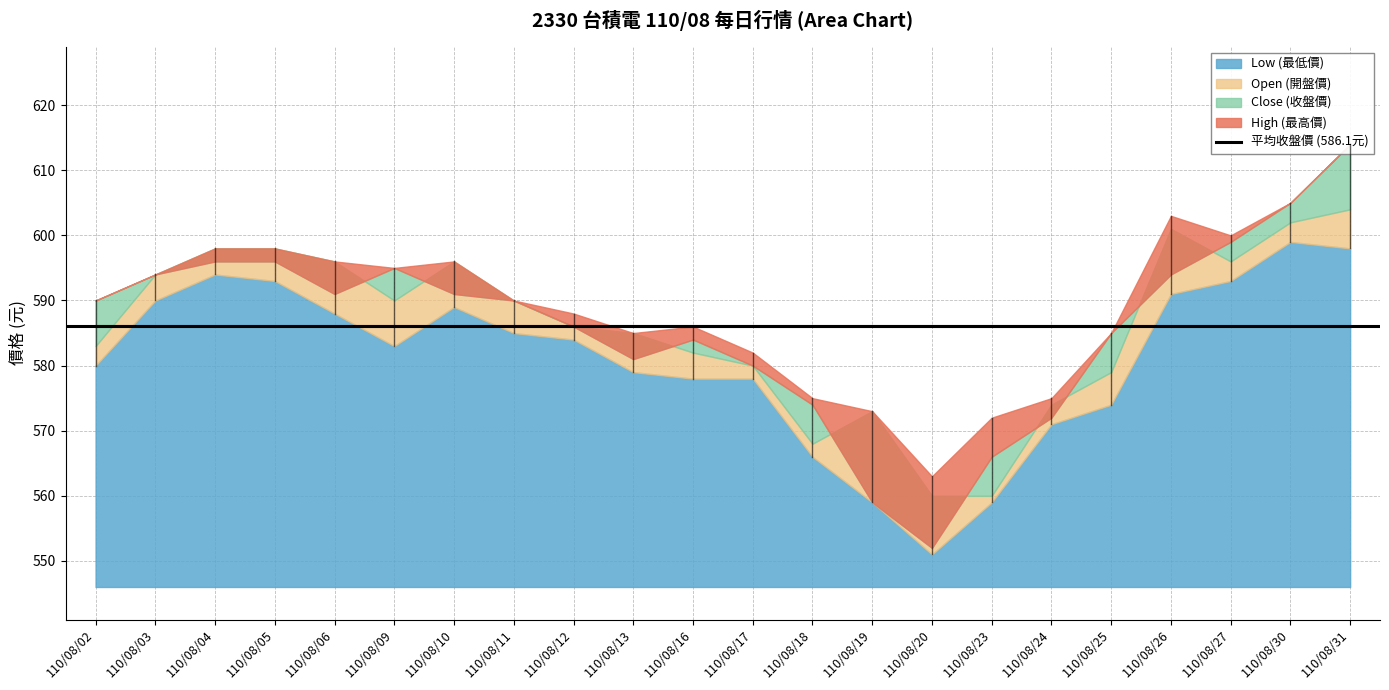

At which category is the sum across all series the highest?

110/08/31